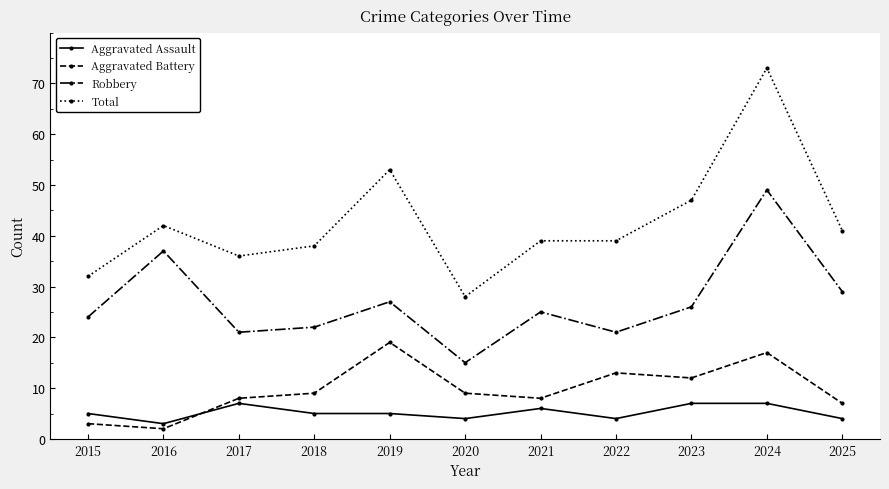

Is the value of Robbery at 2019 greater than the value of Total at 2016?

No